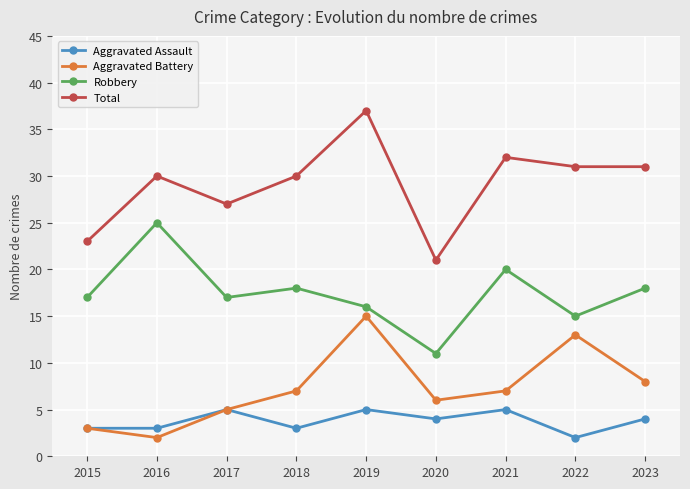

How many distinct data groups are displayed?

4